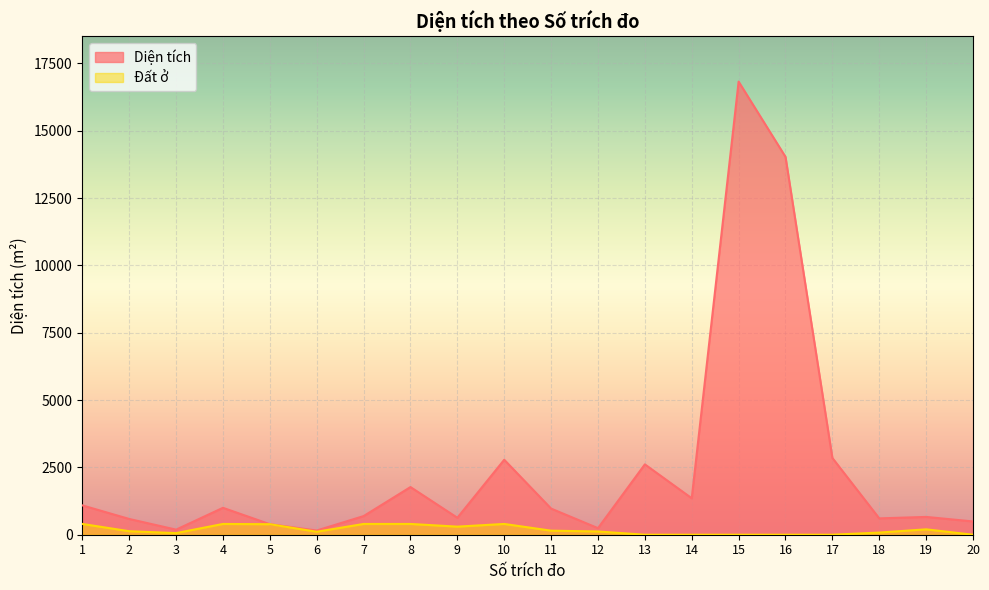

What is the value of the Diện tích point at the 16th from the left?

14028.2